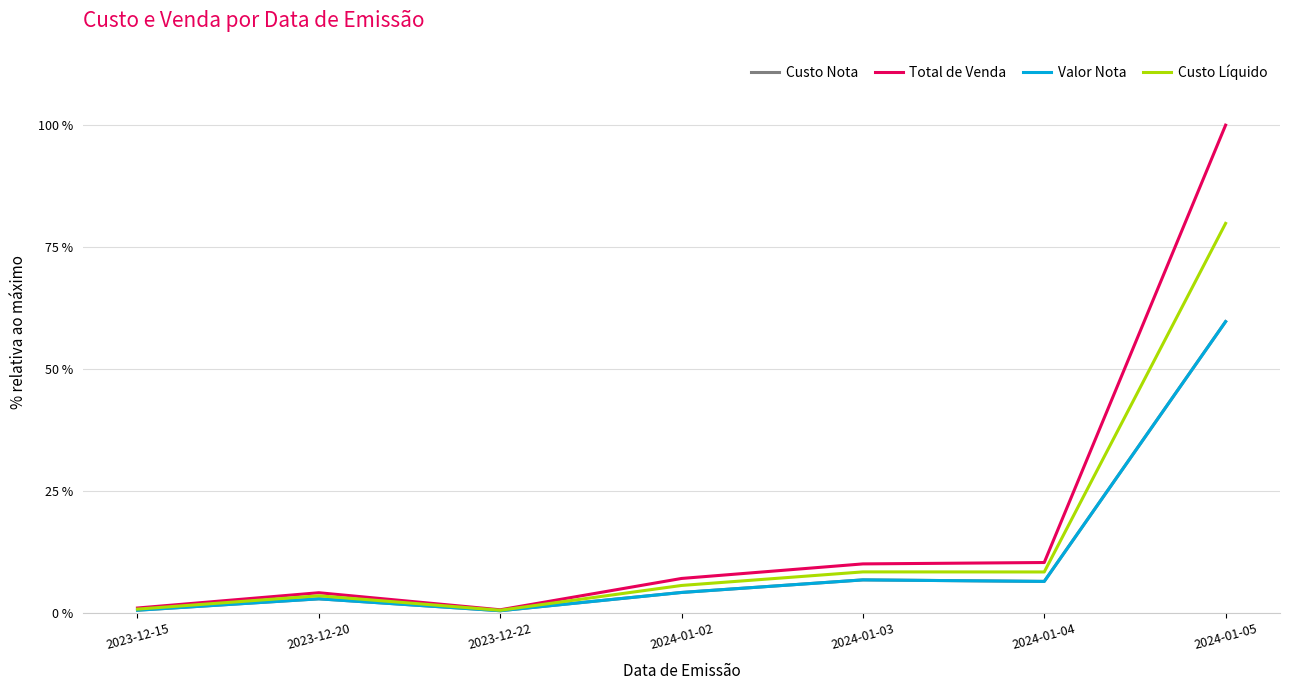

What is the label of the 3rd point from the right?

2024-01-03